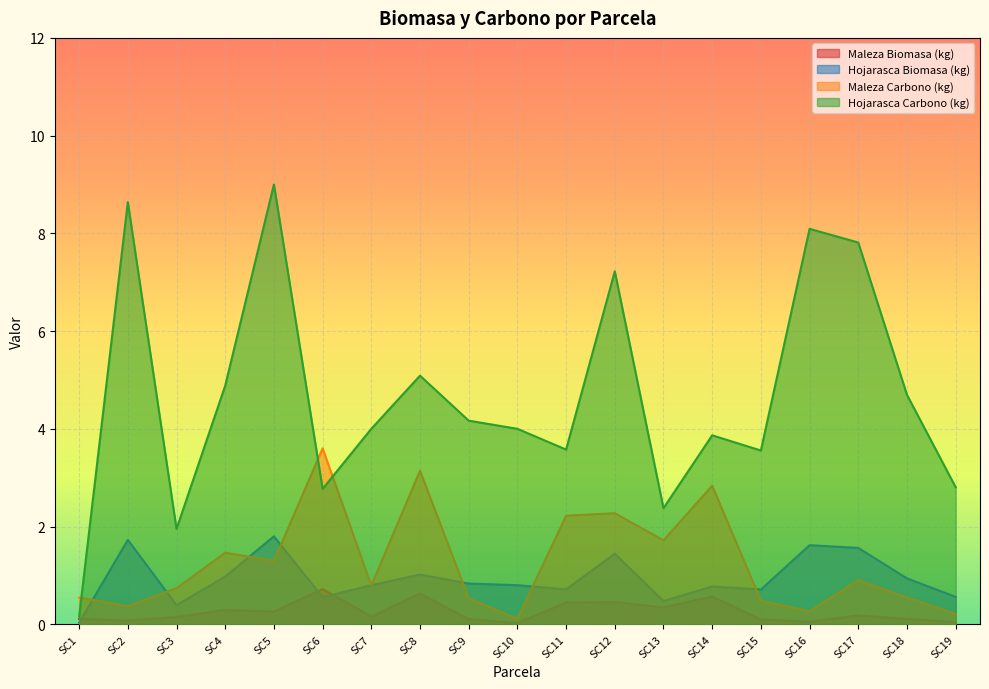

Is it true that Hojarasca Carbono (kg) equals 5.5 at SC15?

False